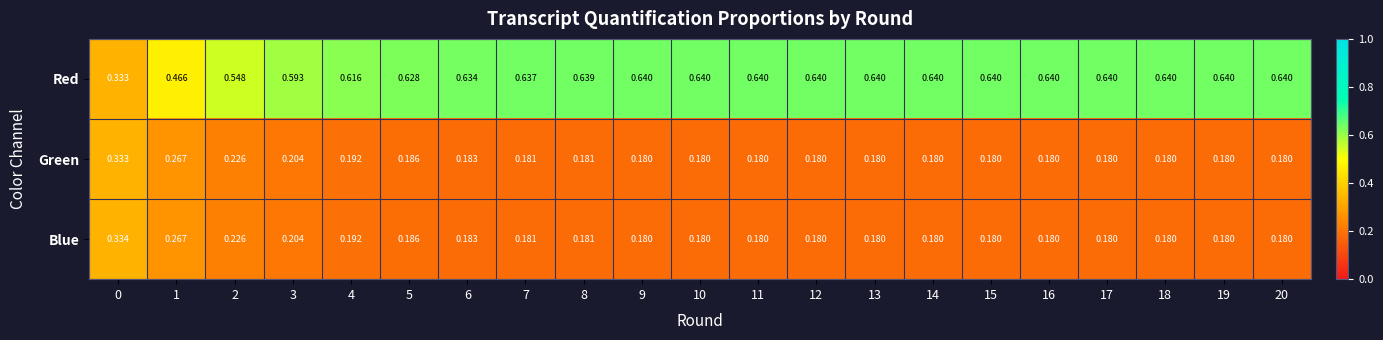

Which series has the widest spread of values?

Red